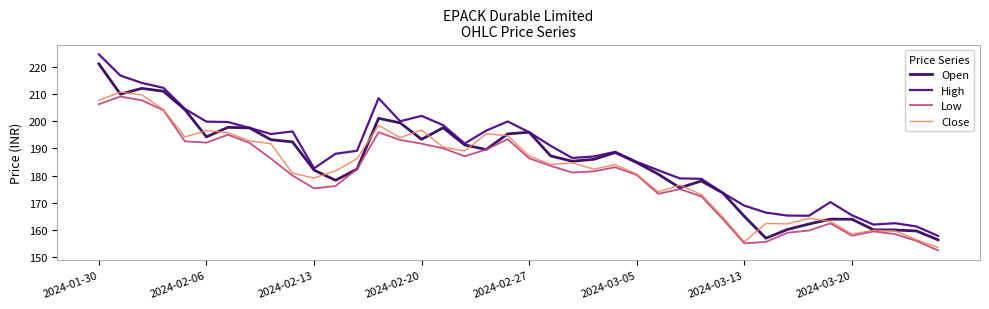

Rank the series by their average value, from highest to lowest.

High, Open, Close, Low